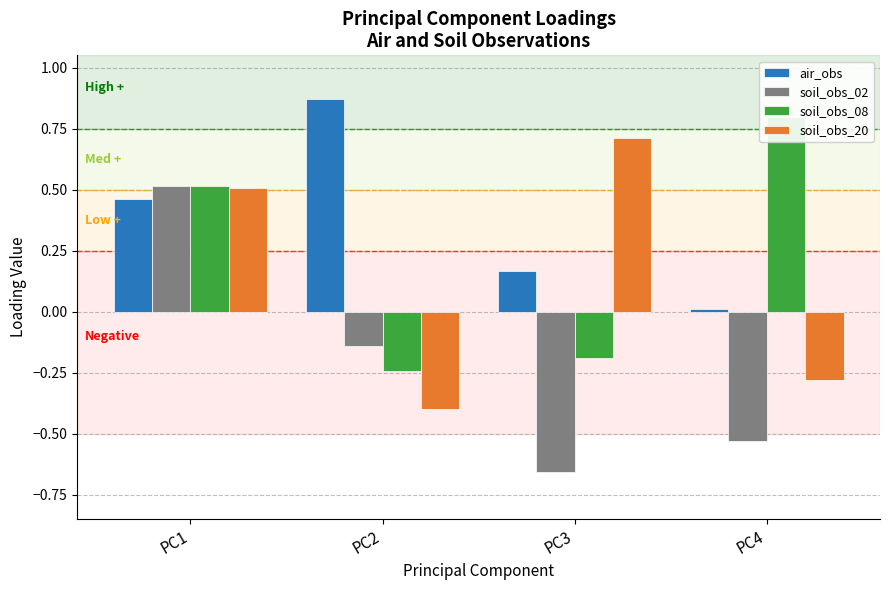

Which series has the largest range (max minus min)?

soil_obs_02